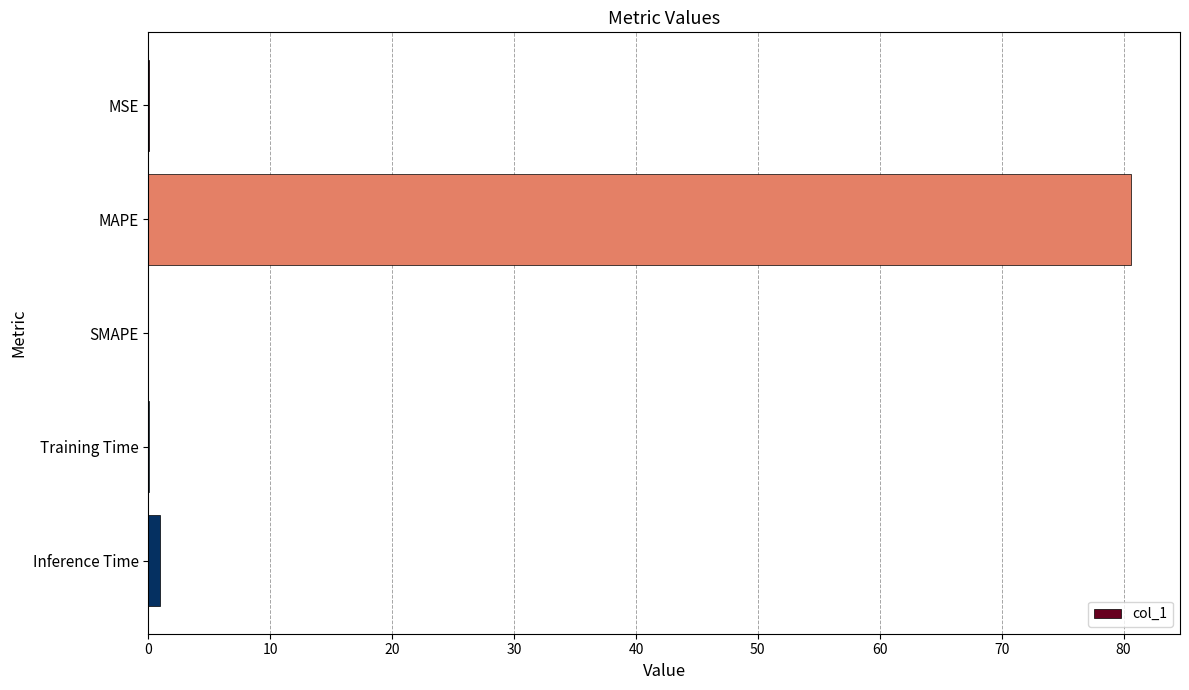

The value at SMAPE is 0.0. True or false?

True